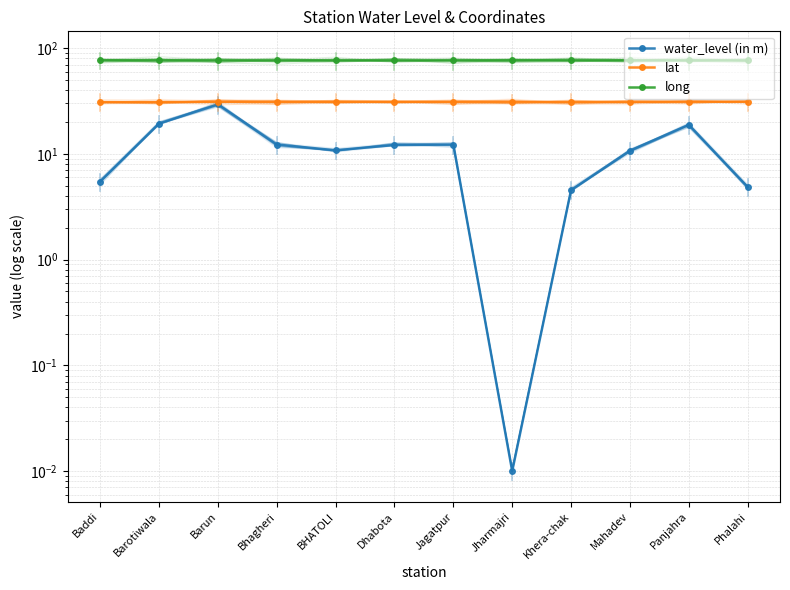

The value of water_level (in m) at Jagatpur is 12.3. True or false?

True